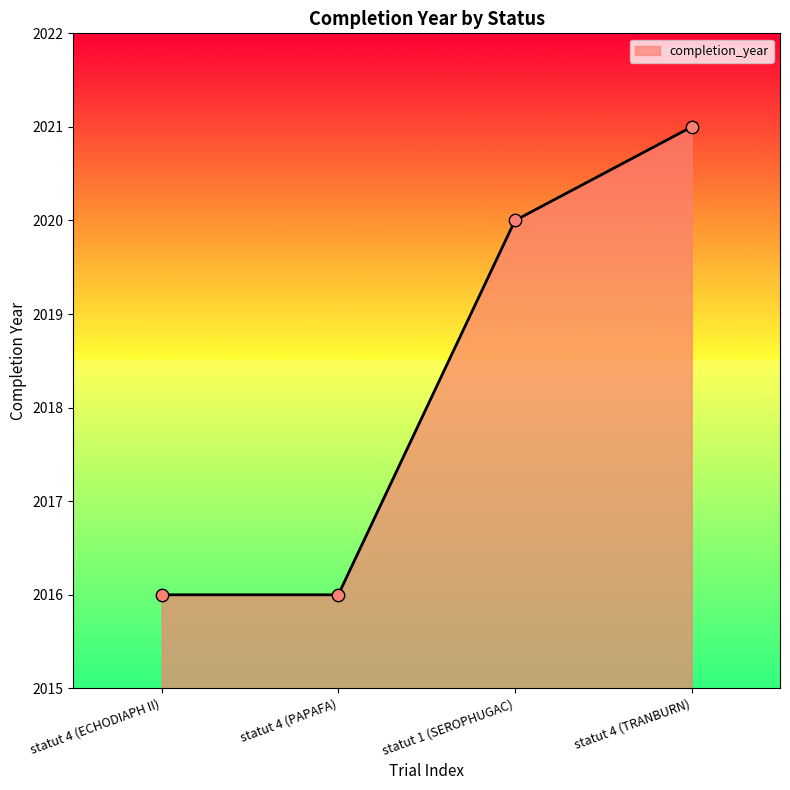

Approximately how many times larger is the value at statut 4 (ECHODIAPH II) compared to statut 4 (TRANBURN)?

1.0